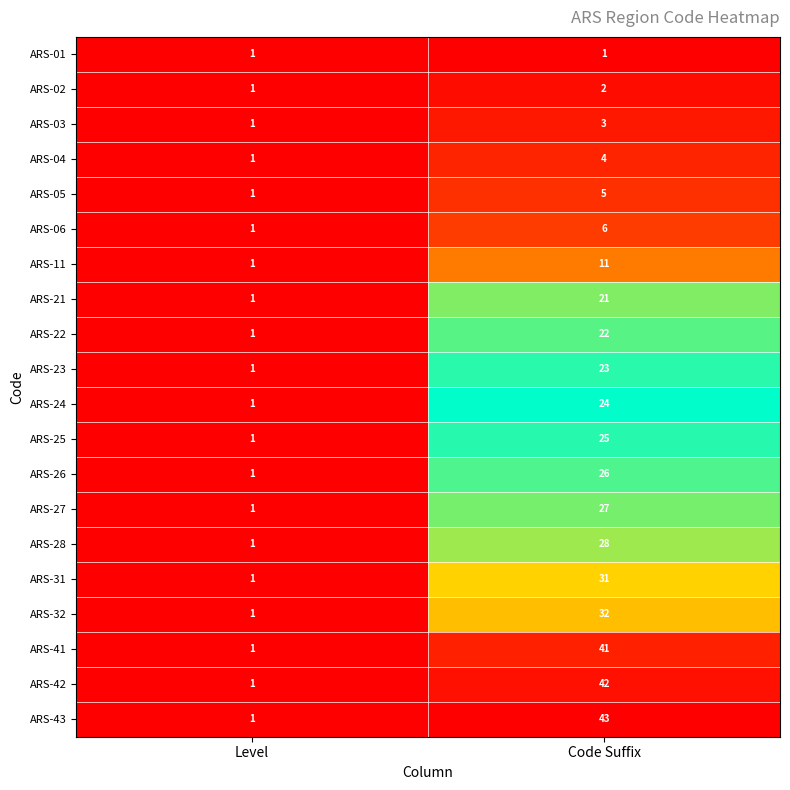

Rank the series by their maximum value, from highest to lowest.

ARS-43, ARS-42, ARS-41, ARS-32, ARS-31, ARS-28, ARS-27, ARS-26, ARS-25, ARS-24, ARS-23, ARS-22, ARS-21, ARS-11, ARS-06, ARS-05, ARS-04, ARS-03, ARS-02, ARS-01